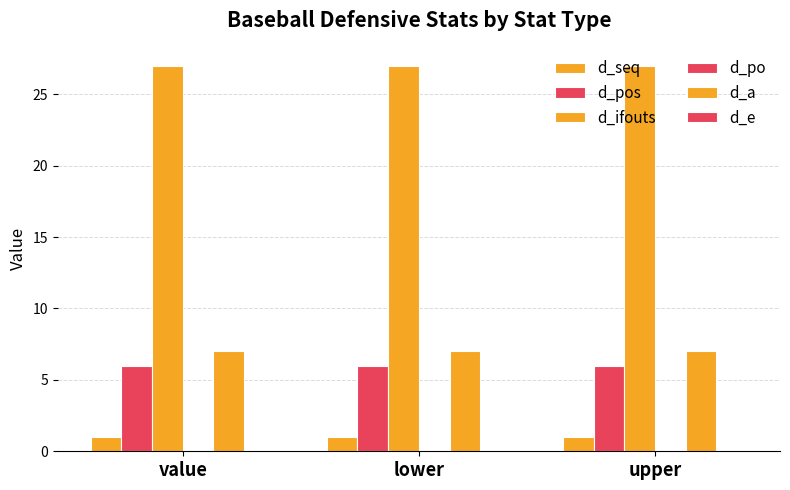

Between value and lower, which series saw the biggest shift?

d_seq